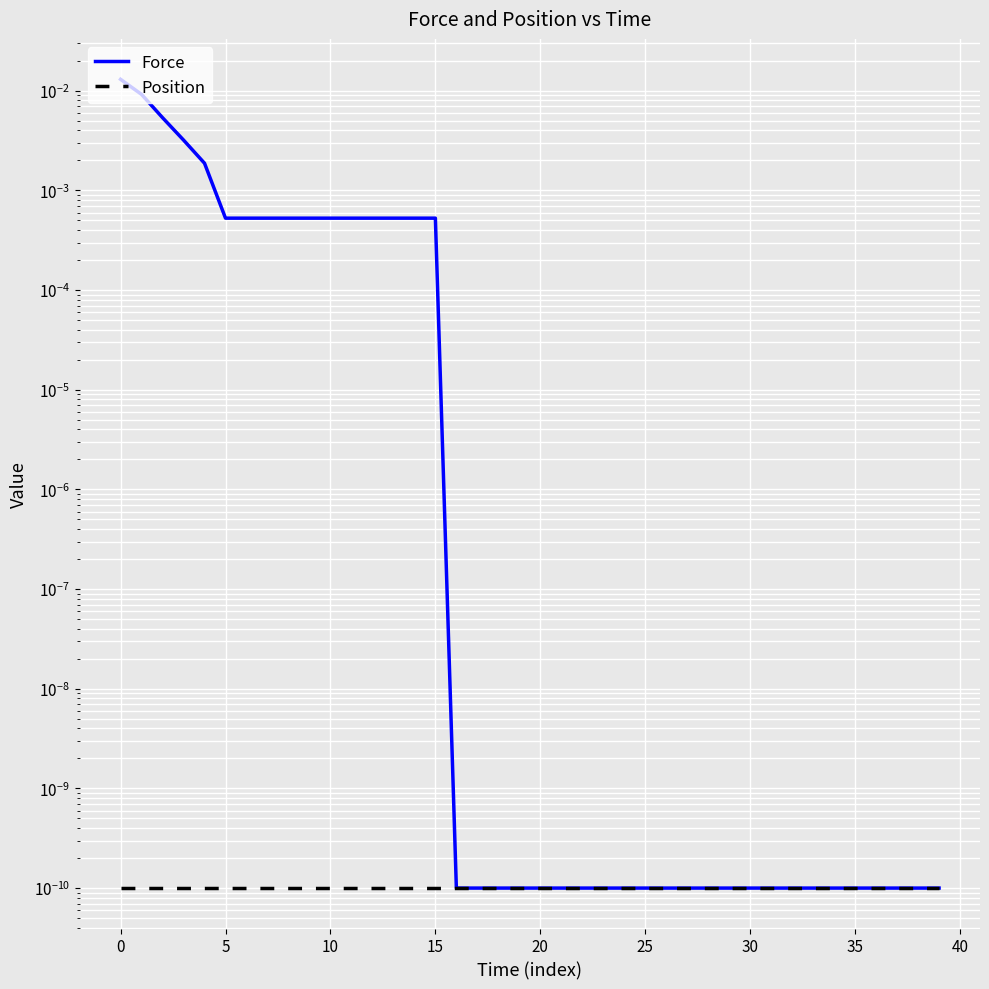

Which series has the largest range (max minus min)?

Force